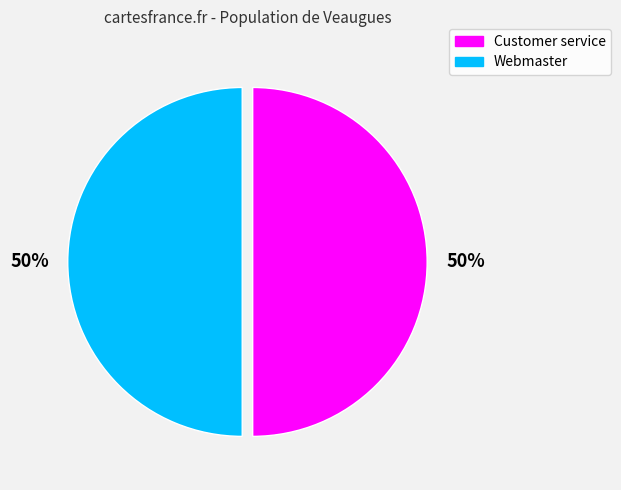

Is the sum of Webmaster and Customer service greater than half?

Yes